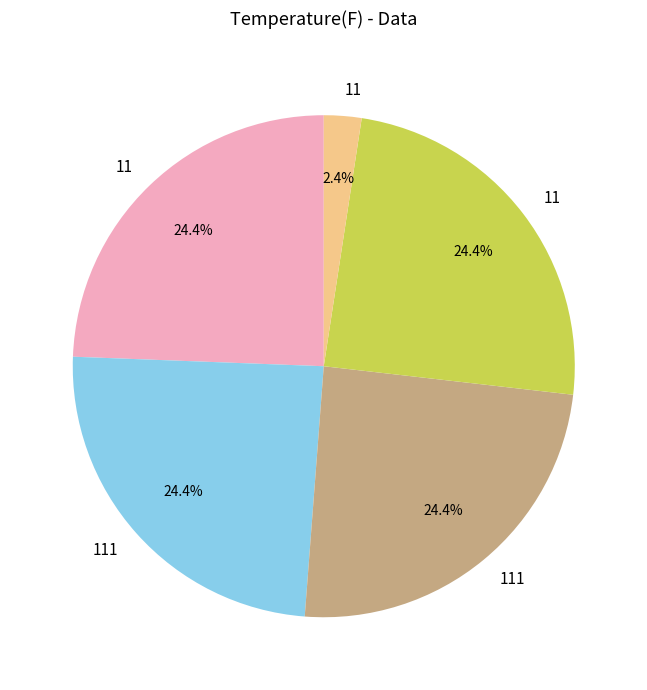

Is there any slice that represents more than half of the pie?

No